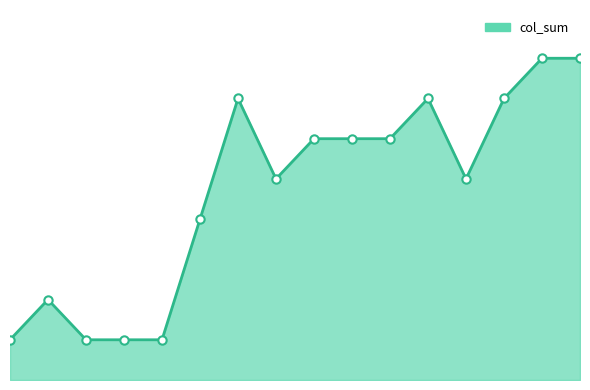

What is the sum of all values?

75